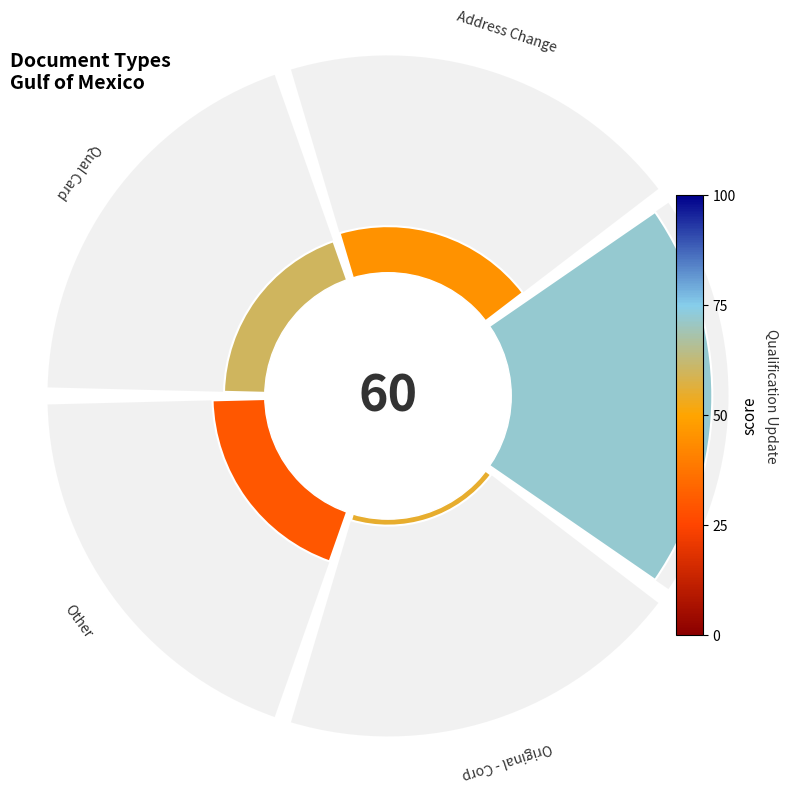

How many segments does this pie chart have?

5